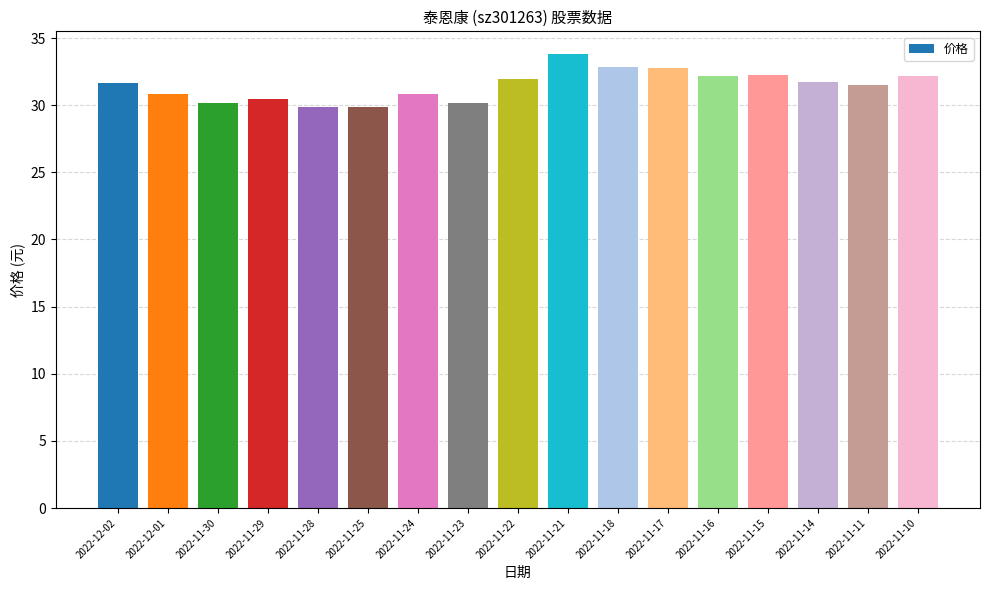

Approximately how many times larger is the value at 2022-12-02 compared to 2022-11-24?

1.0